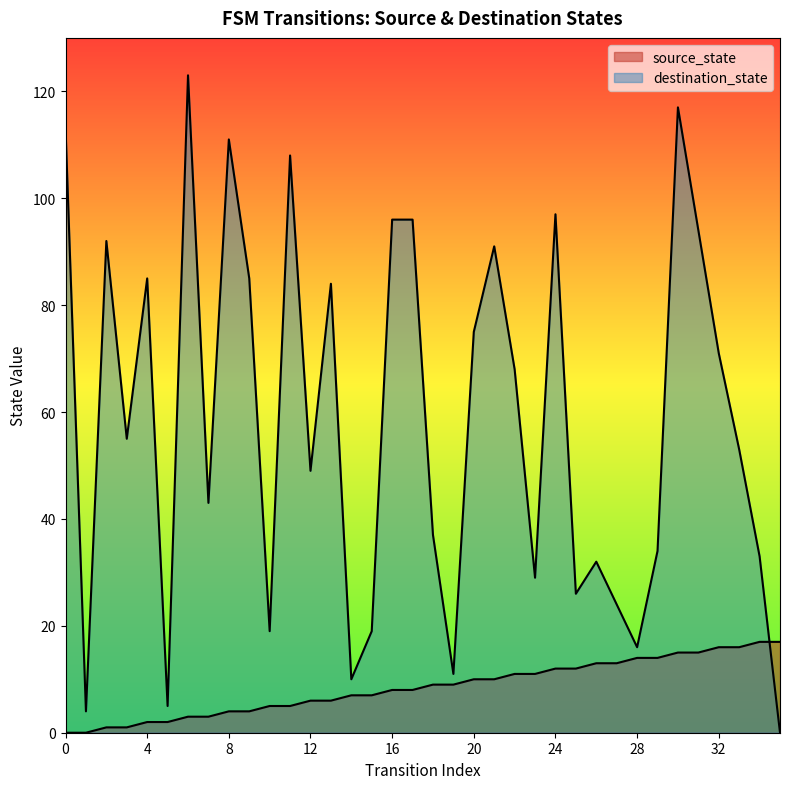

At which category does the chart reach its peak across all series?

34